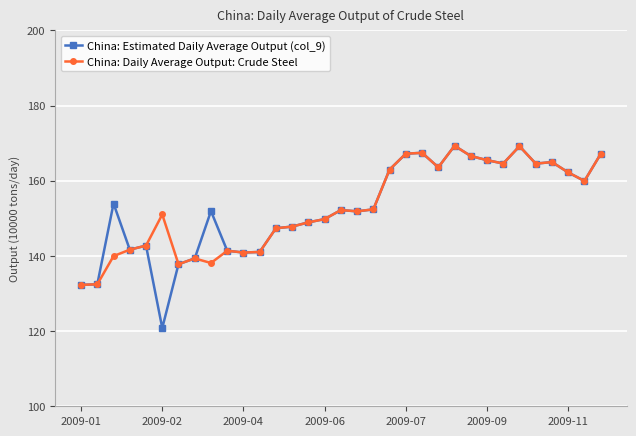

Does the chart display data point markers on the line(s)?

Yes